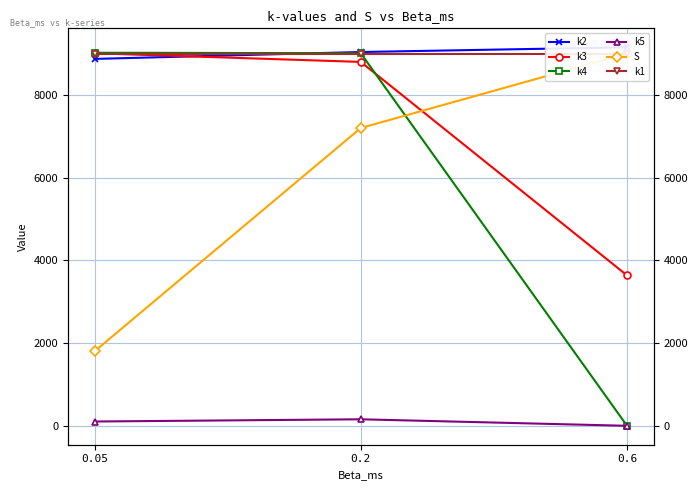

The value of k1 at 0.2 is 5969.4. True or false?

False